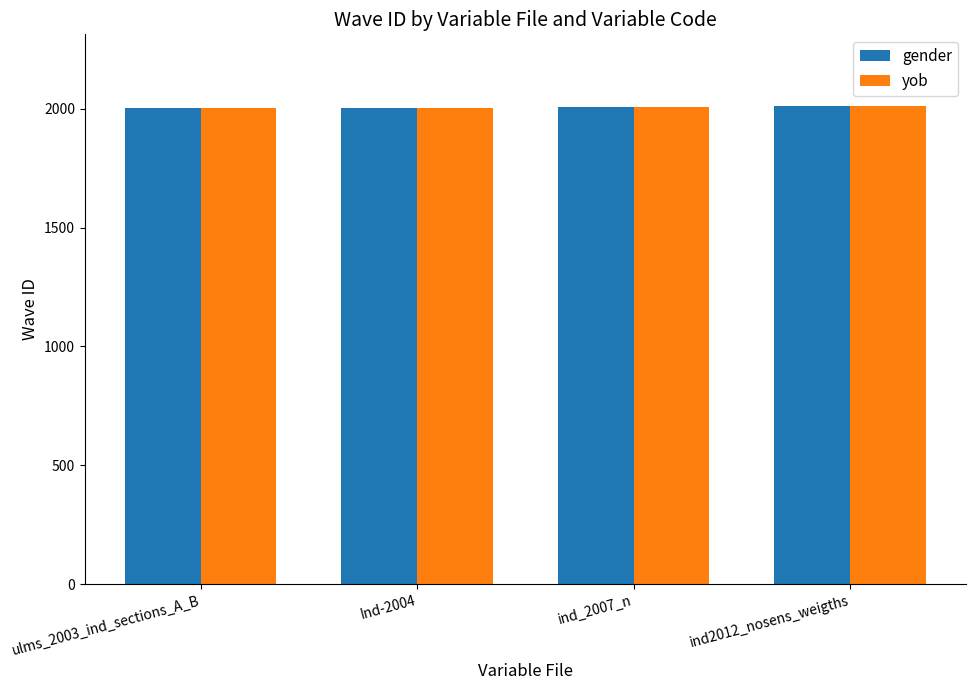

What is the label of the 1st bar from the left?

ulms_2003_ind_sections_A_B